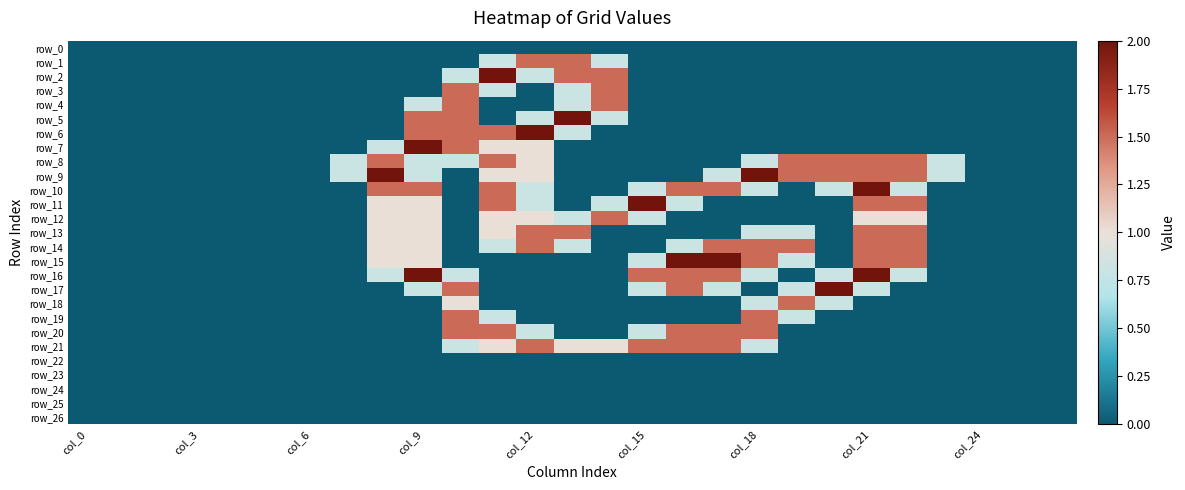

Which series has the widest spread of values?

row_2